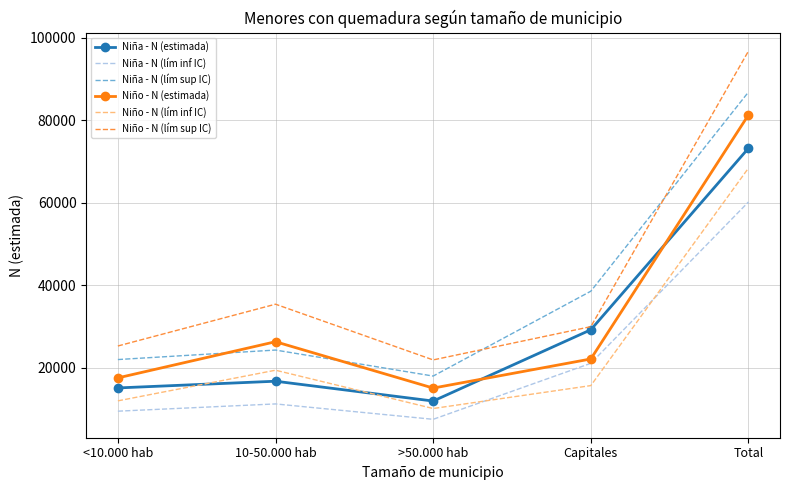

What position from the left is 10-50.000 hab?

2